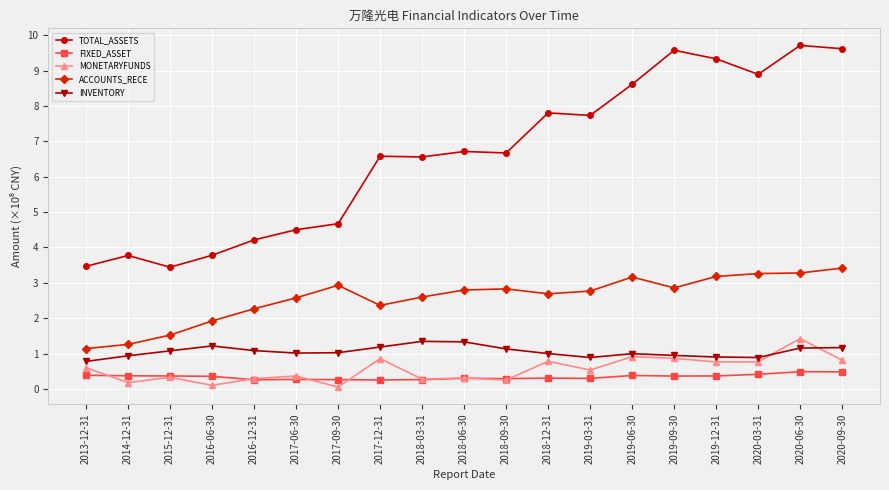

What is the label of the 10th point from the left?

2018-06-30